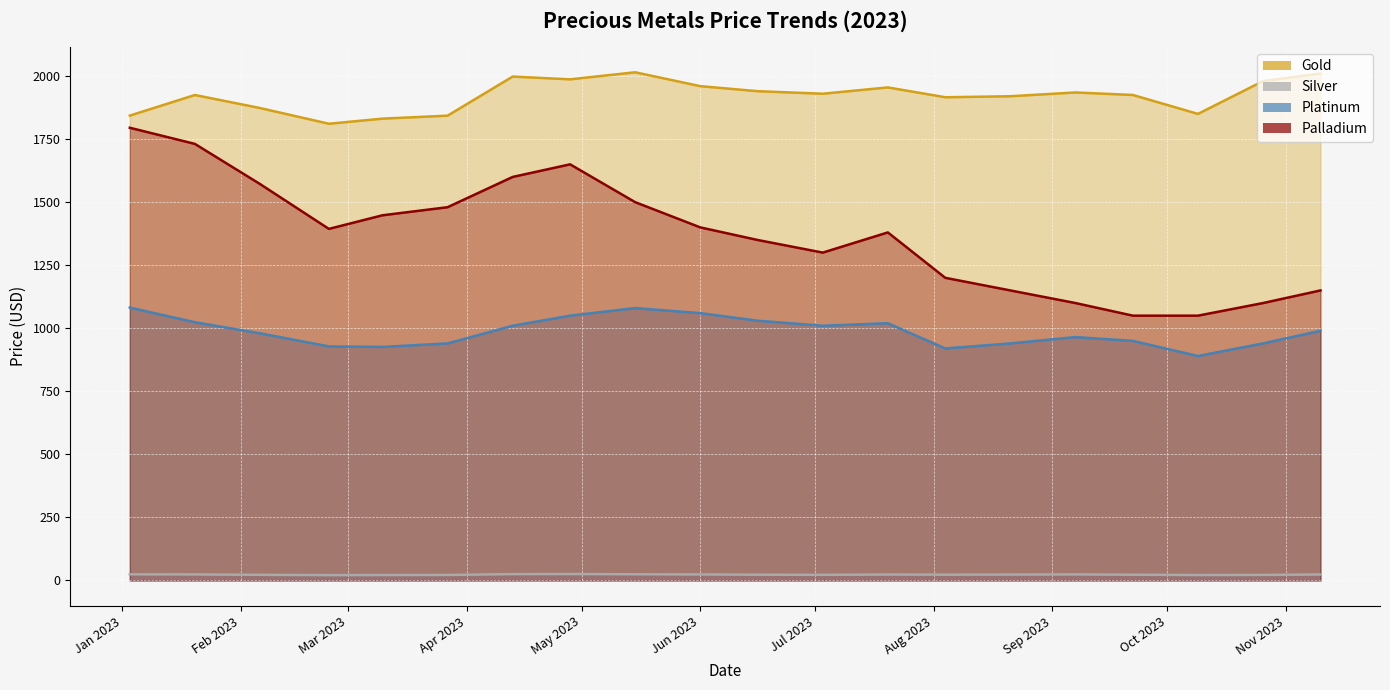

Which label corresponds to the smallest value in the chart?

2023-02-24